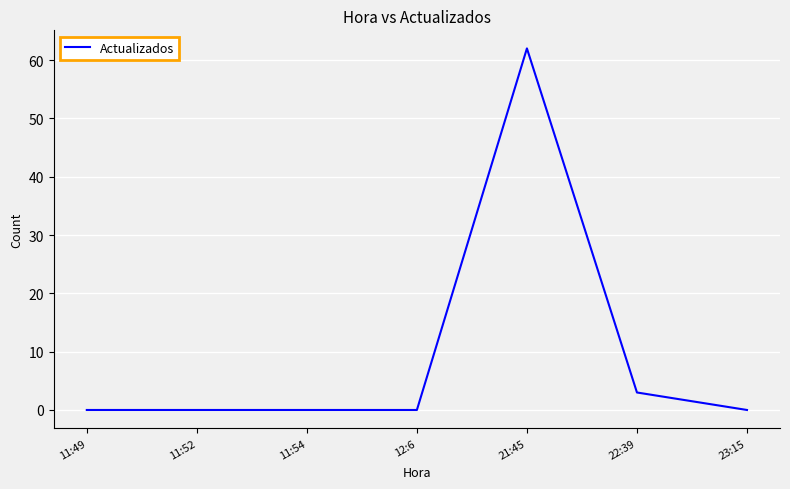

At which category does the chart reach its peak across all series?

21:45